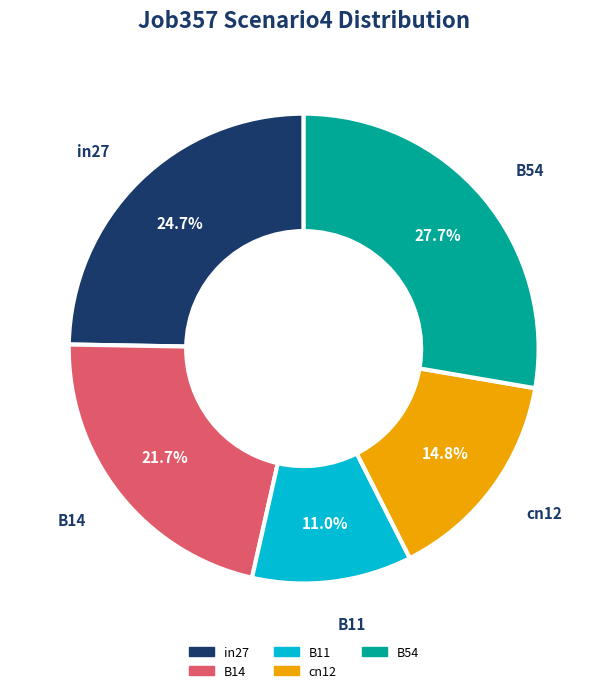

Which category has the smallest portion of the pie?

B11